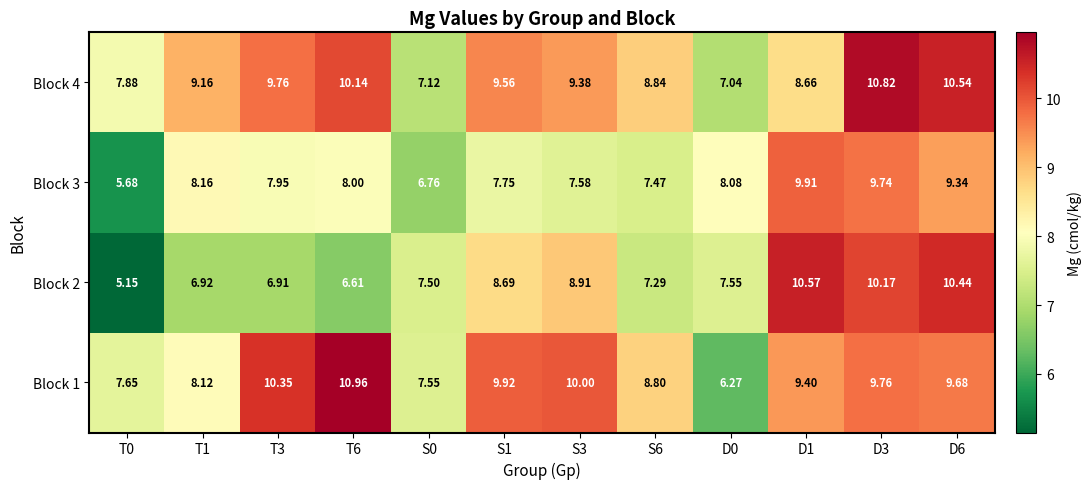

Is the value of Block 1 at D0 greater than the value of Block 2 at S0?

No